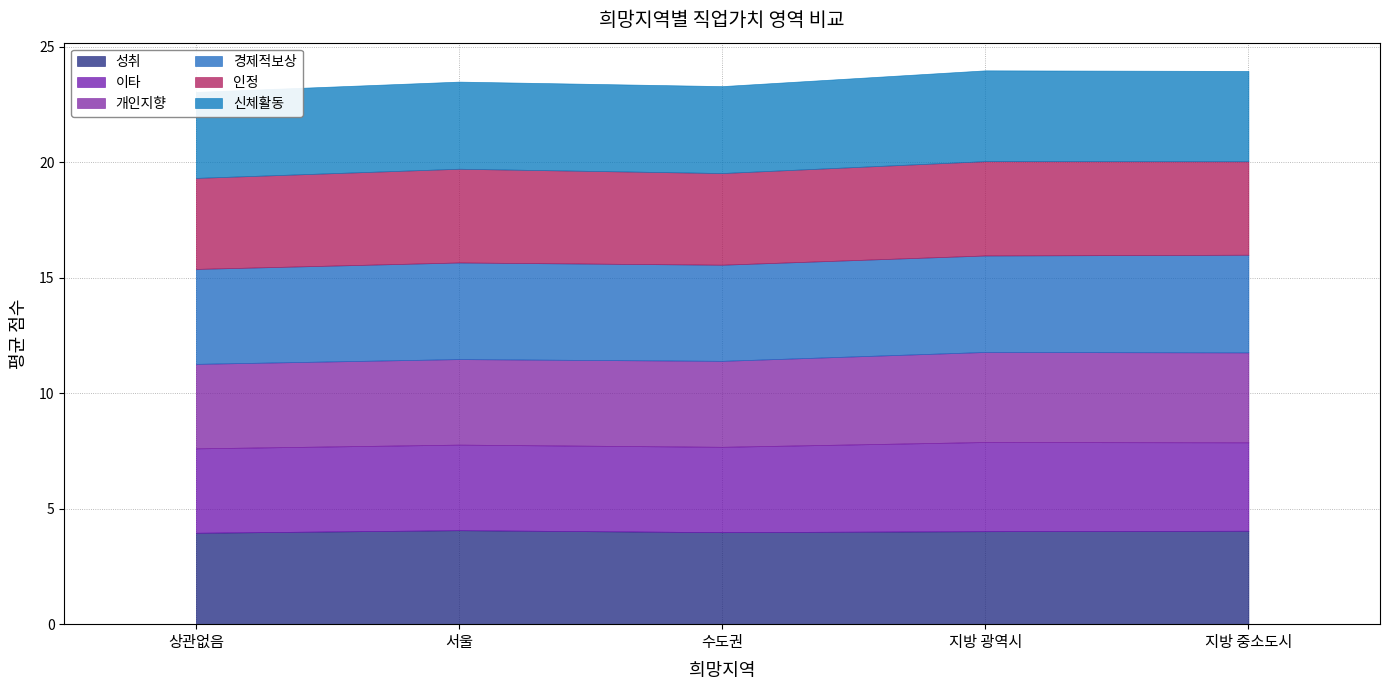

Reading left to right, list all the values displayed in this chart.

성취: 상관없음=4.0	서울=4.1	수도권=4.0	지방 광역시=4.0	지방 중소도시=4.0
이타: 상관없음=3.7	서울=3.7	수도권=3.7	지방 광역시=3.9	지방 중소도시=3.8
개인지향: 상관없음=3.7	서울=3.7	수도권=3.7	지방 광역시=3.9	지방 중소도시=3.9
경제적보상: 상관없음=4.1	서울=4.2	수도권=4.2	지방 광역시=4.2	지방 중소도시=4.2
인정: 상관없음=3.9	서울=4.1	수도권=4.0	지방 광역시=4.1	지방 중소도시=4.0
신체활동: 상관없음=3.7	서울=3.8	수도권=3.8	지방 광역시=3.9	지방 중소도시=3.9